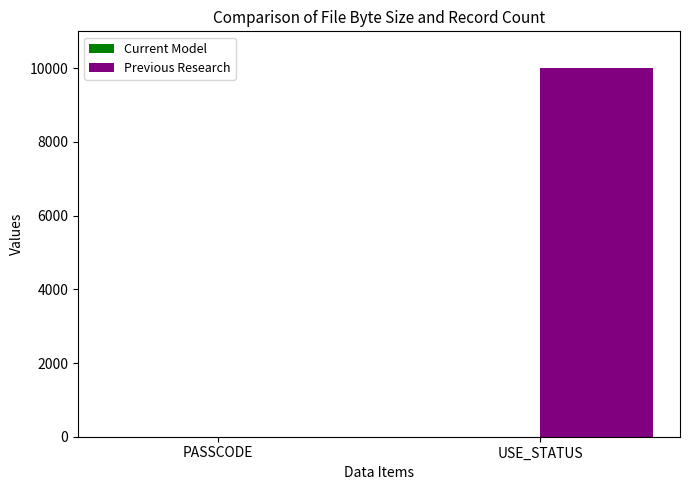

The Previous Research series shows 10000 at USE_STATUS. True or false?

True